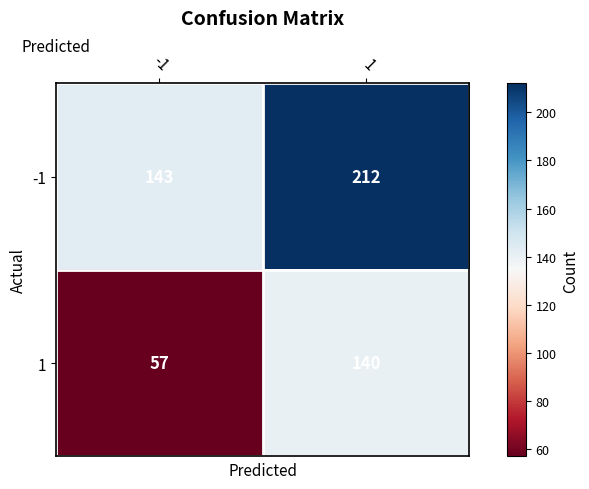

Which series has the largest range (max minus min)?

1